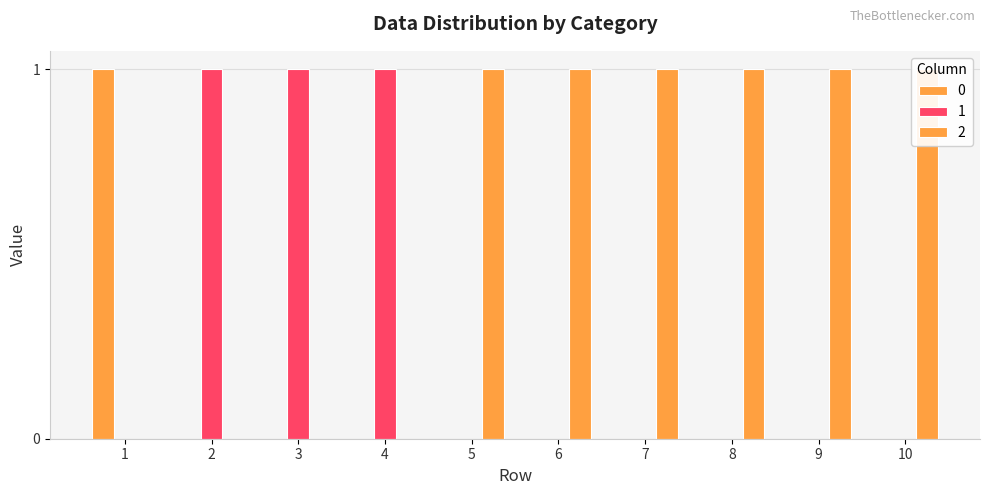

What is the sum of the 0 values at 1 and 8?

1